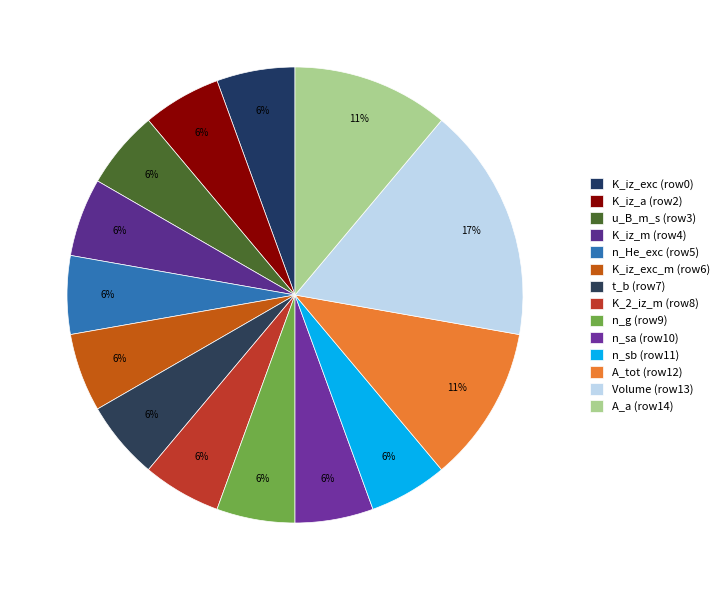

How many segments does this pie chart have?

14